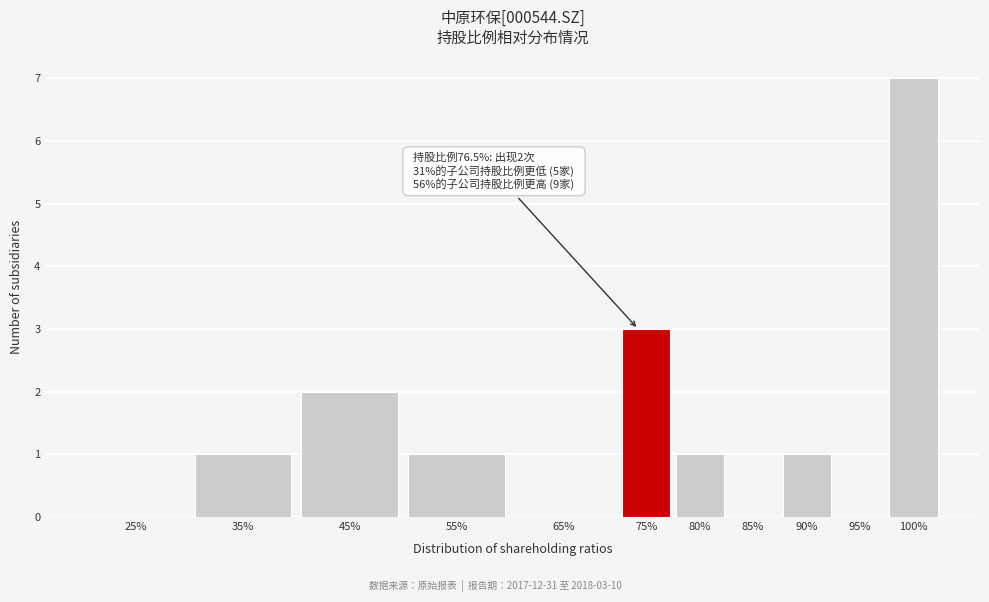

Reading left to right, what are all the values shown in this chart?

25%=0	35%=1	45%=2	55%=1	65%=0	75%=3	80%=1	85%=0	90%=1	95%=0	100%=7